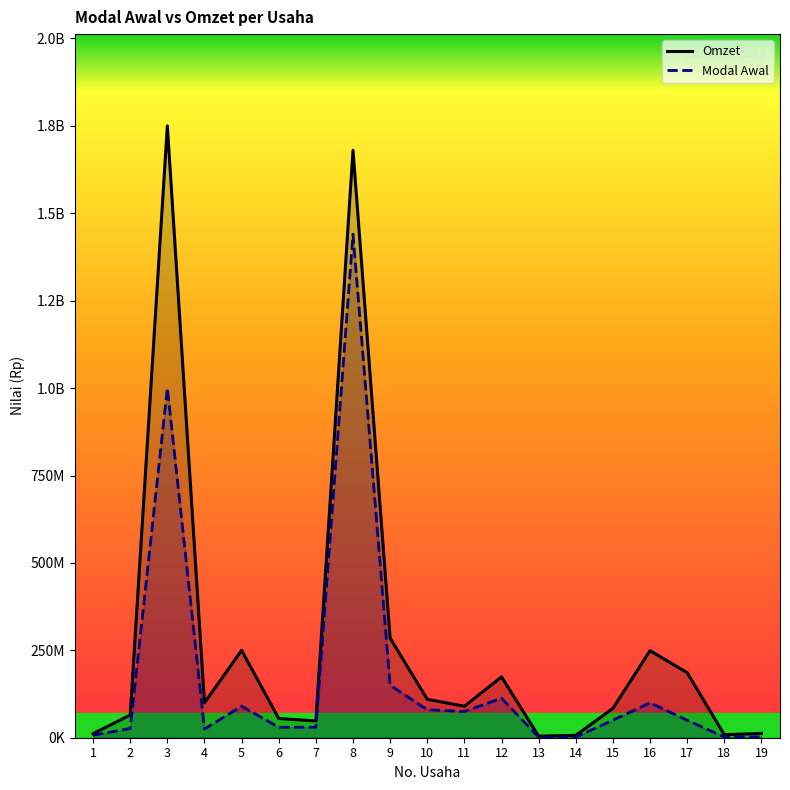

True or false: Omzet and Modal Awal cross at least once.

False